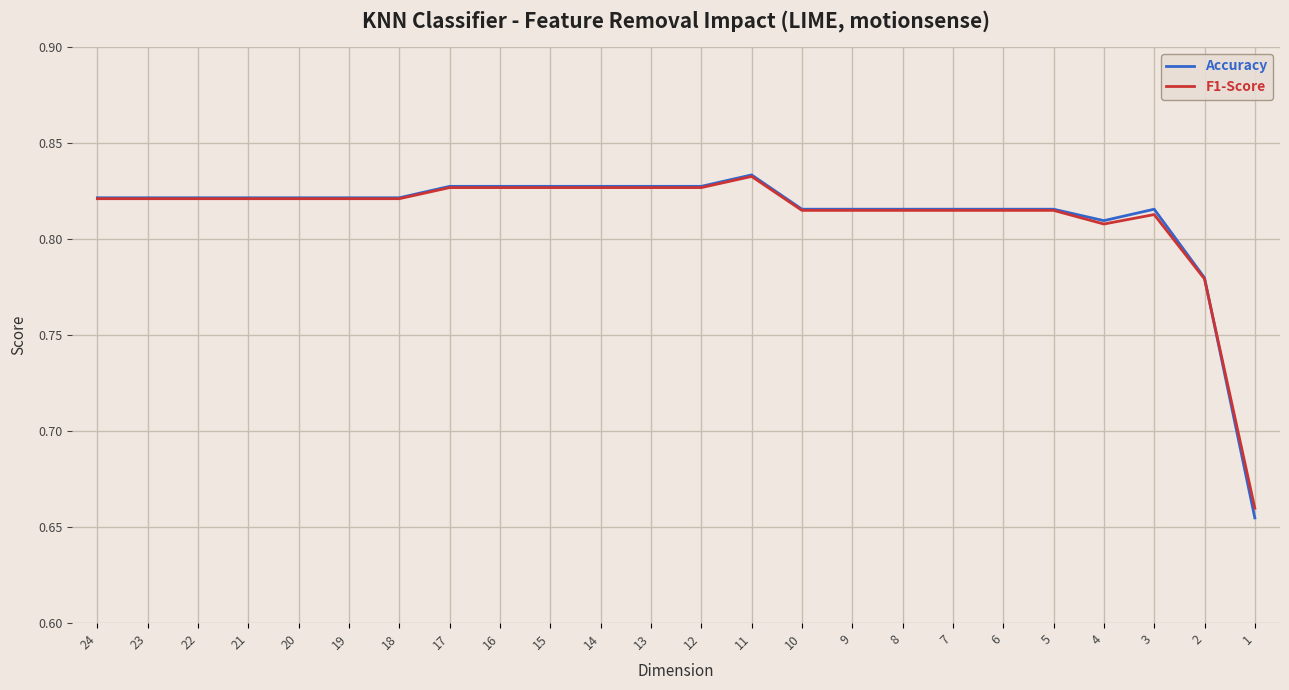

Rank the categories by F1-Score value from highest to lowest.

11, 17, 16, 15, 14, 13, 12, 24, 23, 22, 21, 20, 19, 18, 10, 9, 8, 7, 6, 5, 3, 4, 2, 1